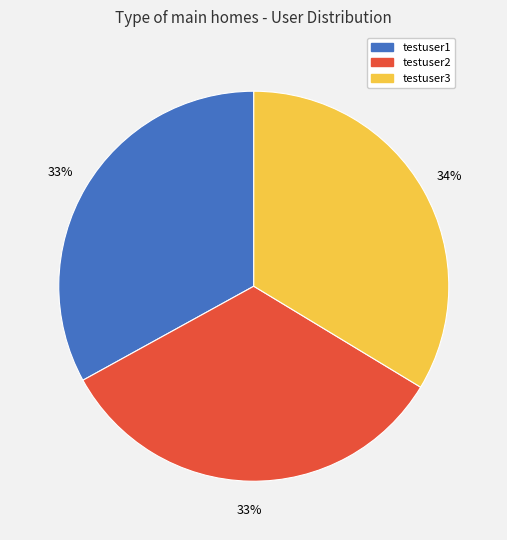

To the nearest percent, what percentage of the pie is testuser2?

33%